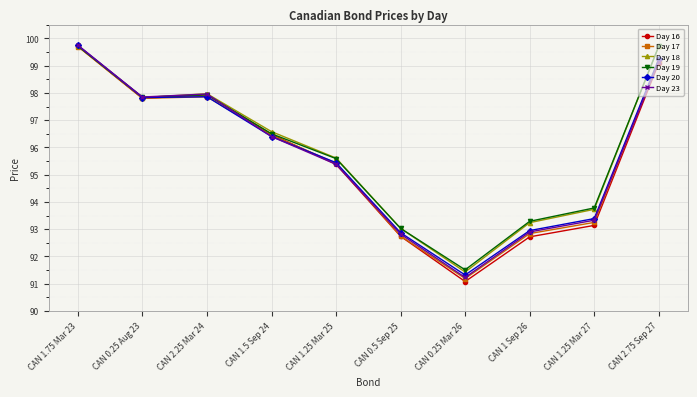

What is the total value across all series at CAN 1.5 Sep 24?

578.8